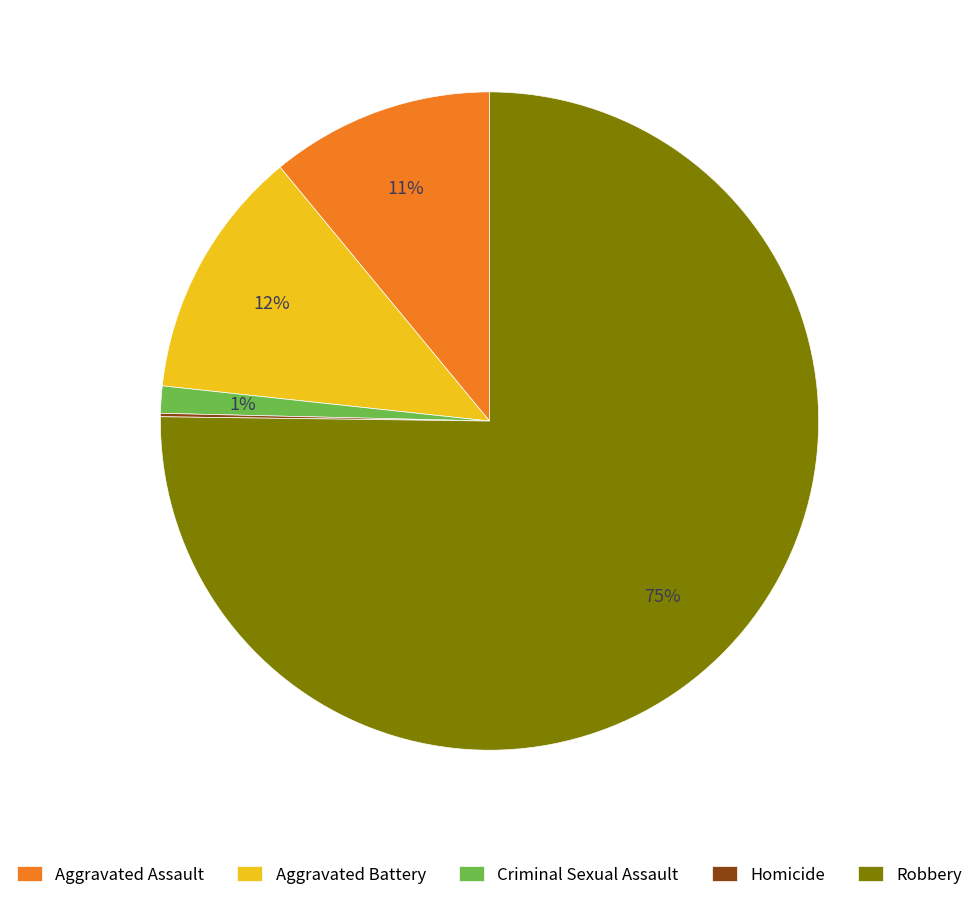

True or false: Criminal Sexual Assault accounts for 16% of the total.

False